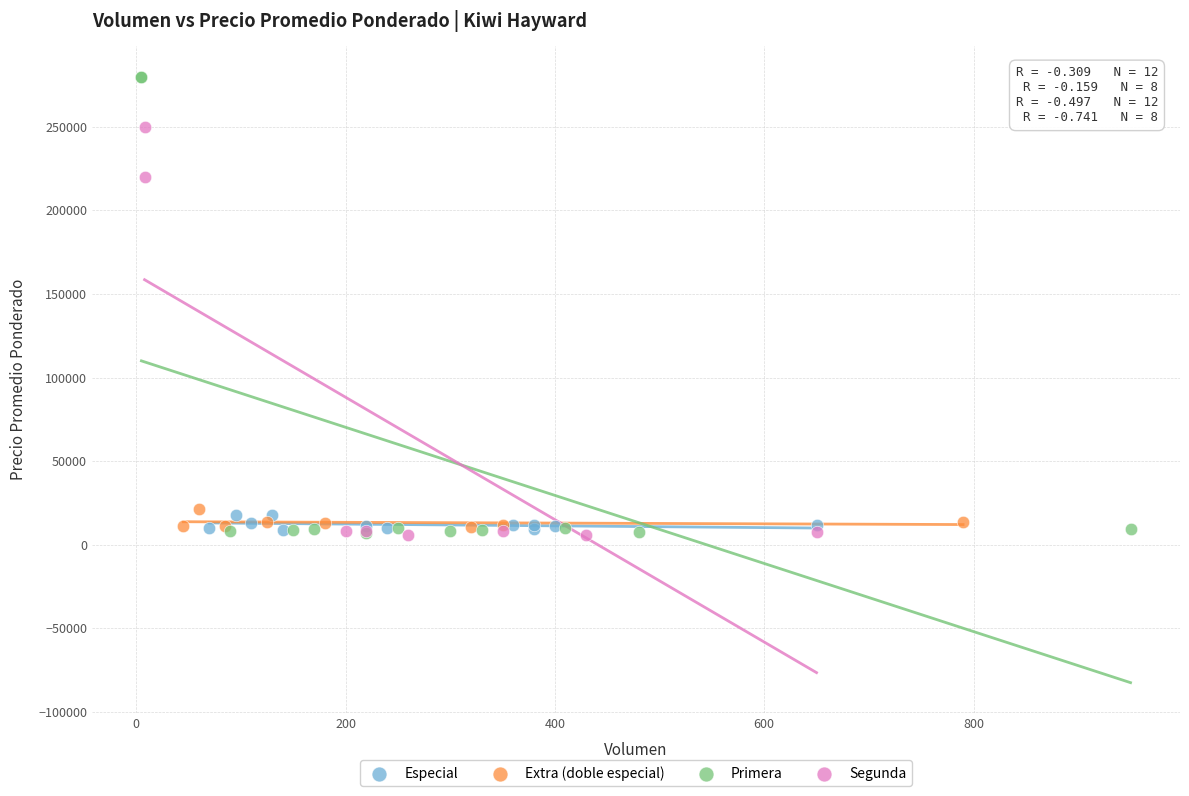

Which series has the widest spread of Y values?

Primera